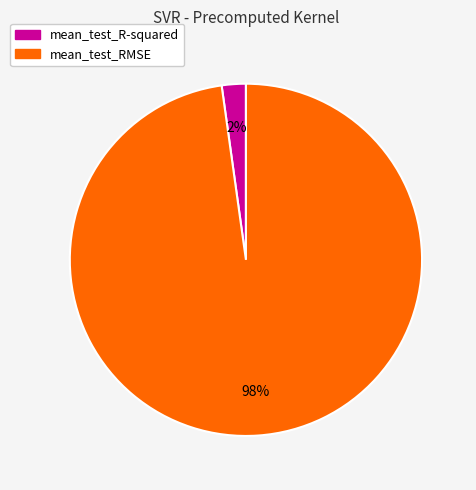

How many segments does this pie chart have?

2